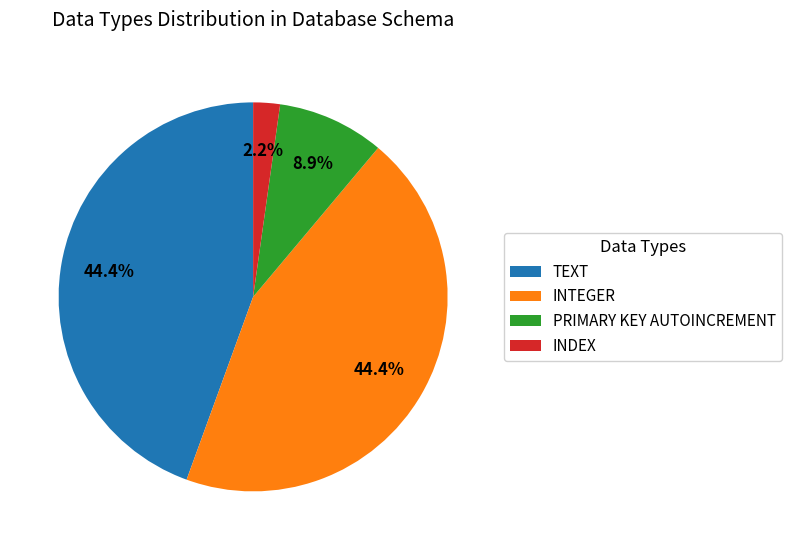

Is the sum of TEXT and INDEX greater than half?

No